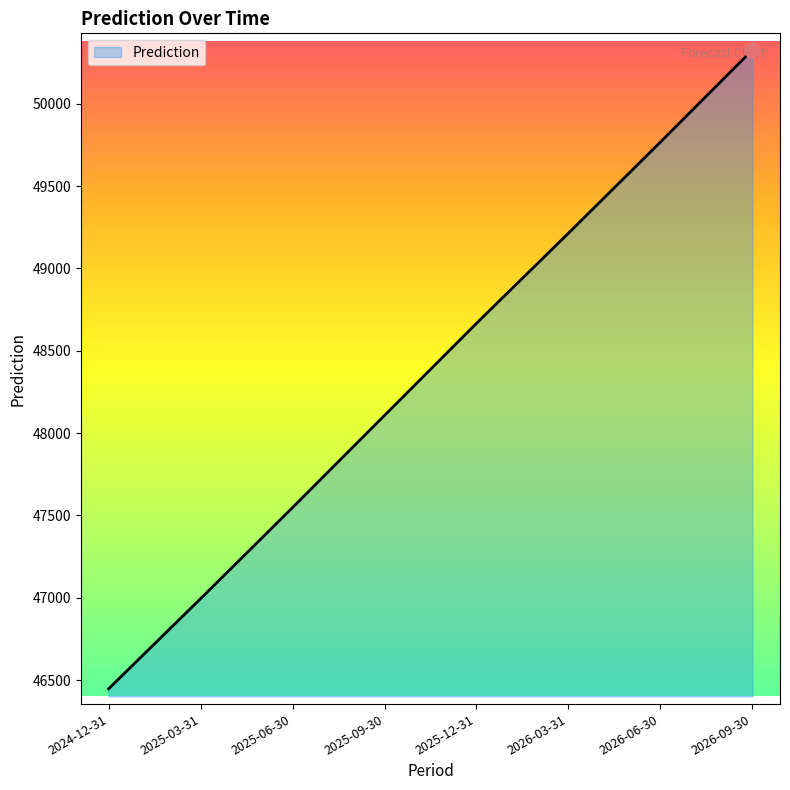

What is the change in value from 2024-12-31 to 2026-06-30?

+3319.9